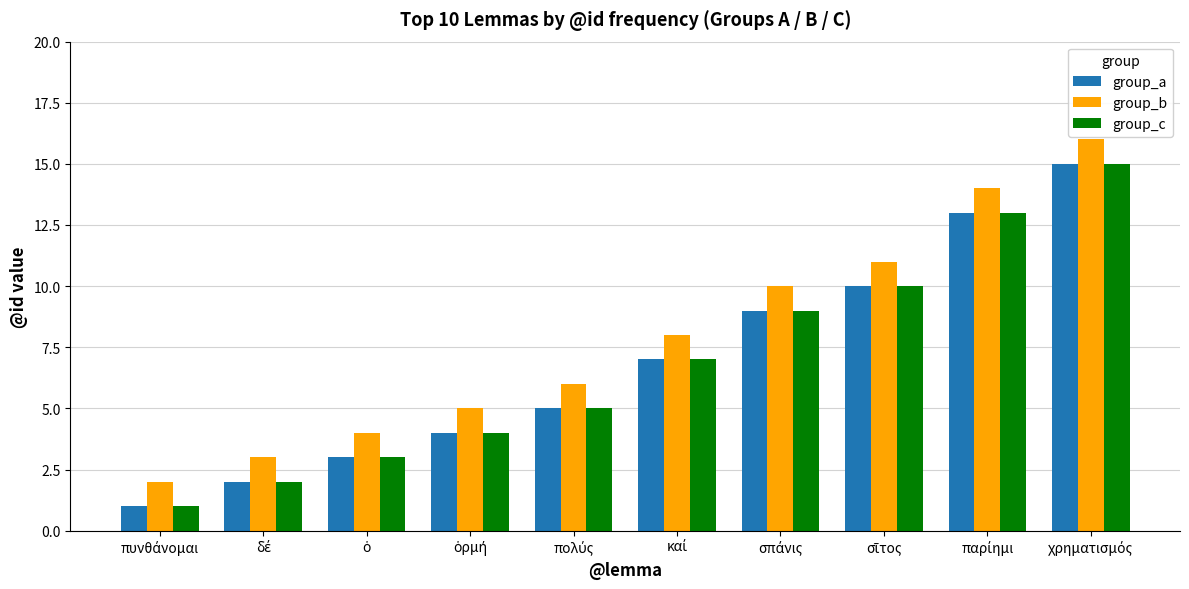

Which series has the largest total across all categories?

group_b